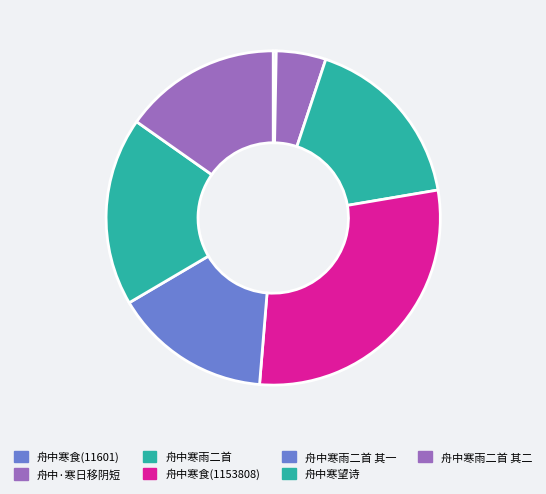

How many segments does this pie chart have?

7